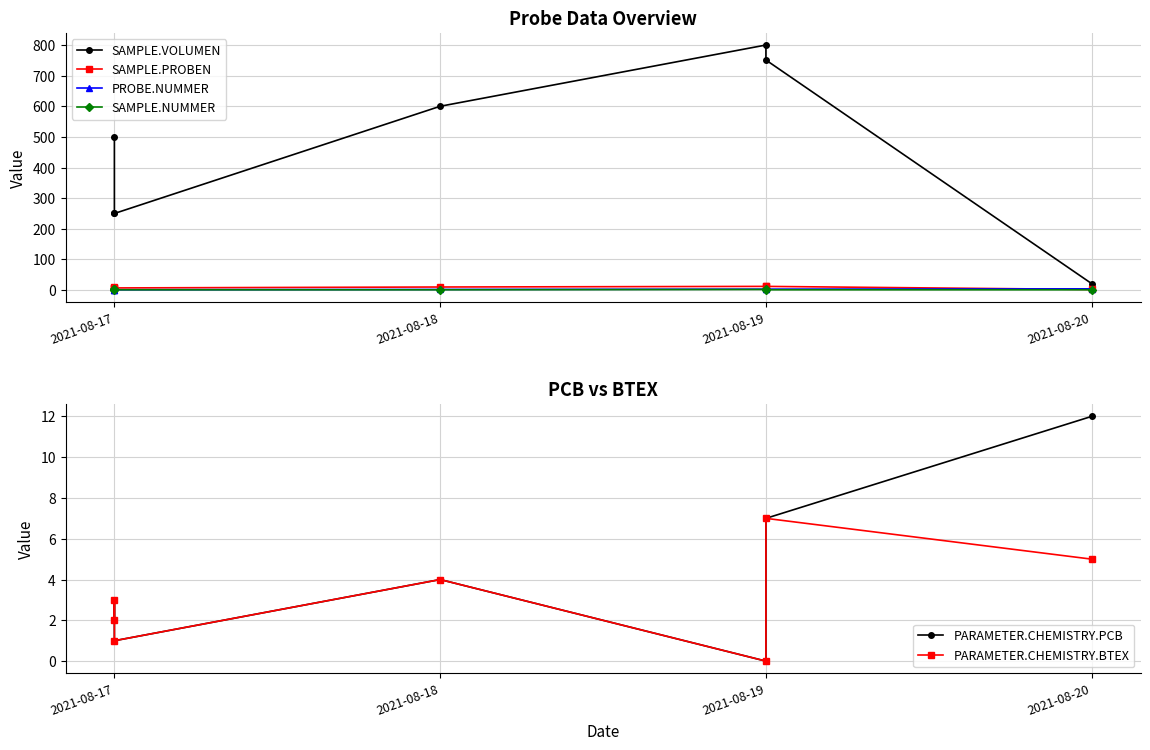

What is the average value of the SAMPLE.PROBEN series?

8